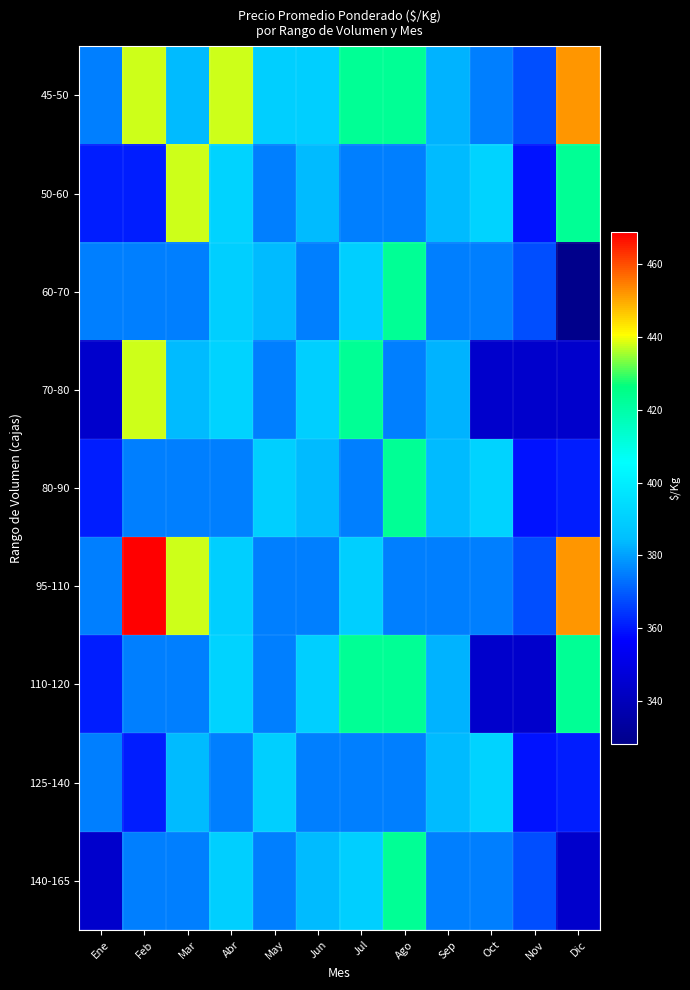

How many data points does each series have?

12